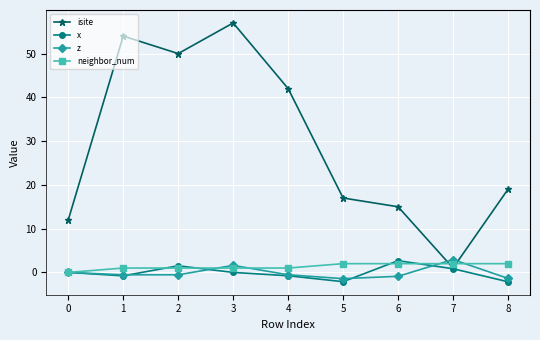

The z series shows 2.9 at 7. True or false?

True